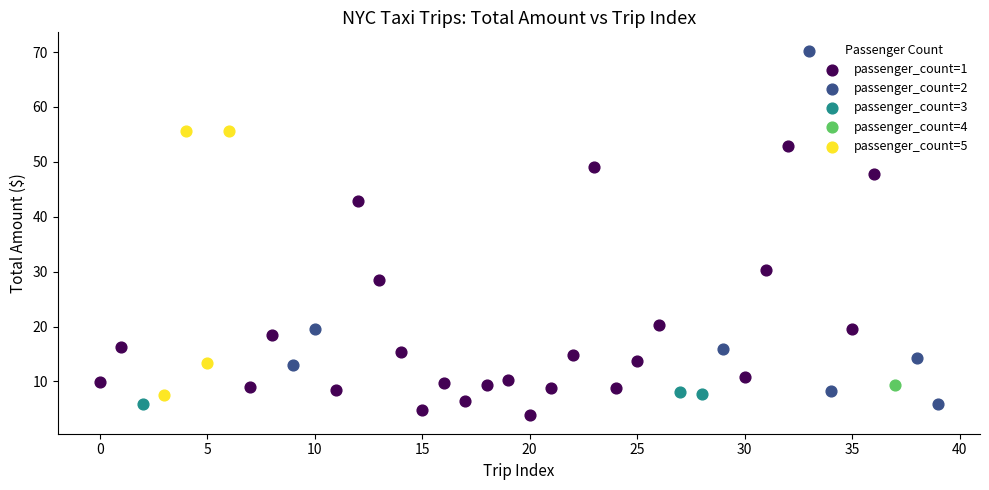

Which series reaches the maximum Y coordinate?

passenger_count=2